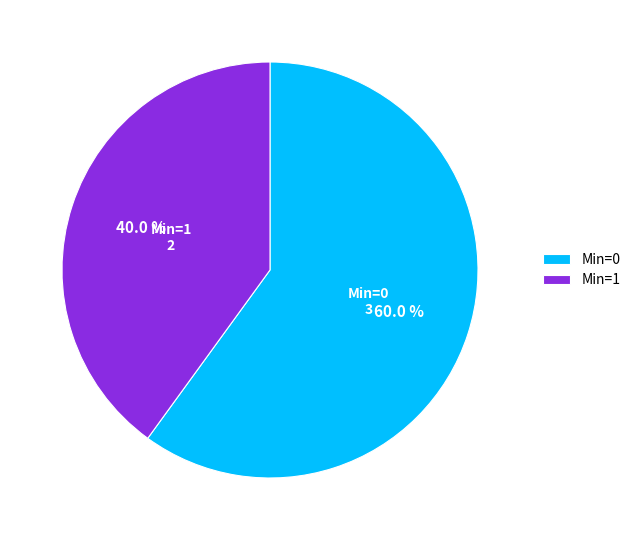

What is the majority slice?

Min=0